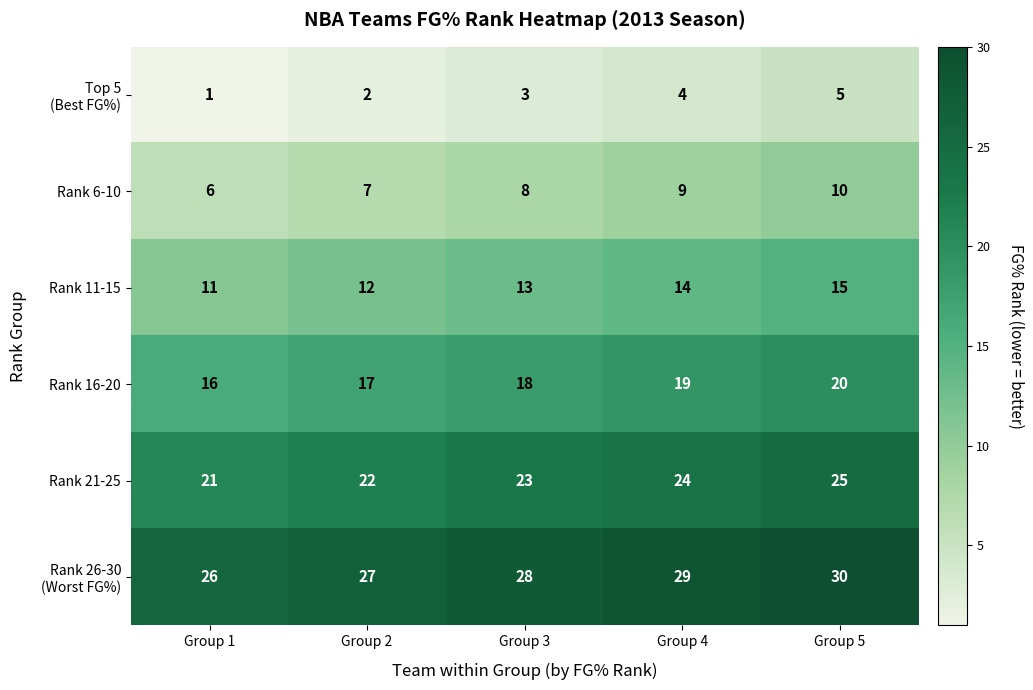

At how many categories does at least one series exceed 20?

5